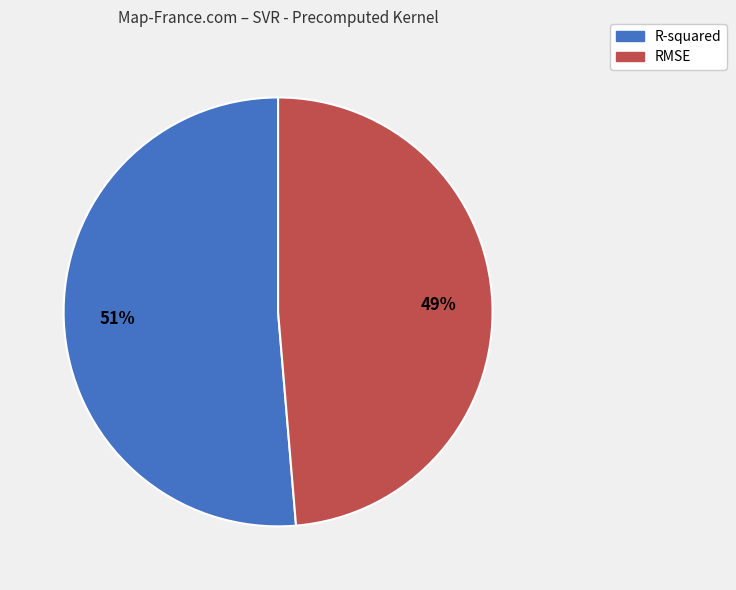

To the nearest percent, what portion does RMSE represent?

49%